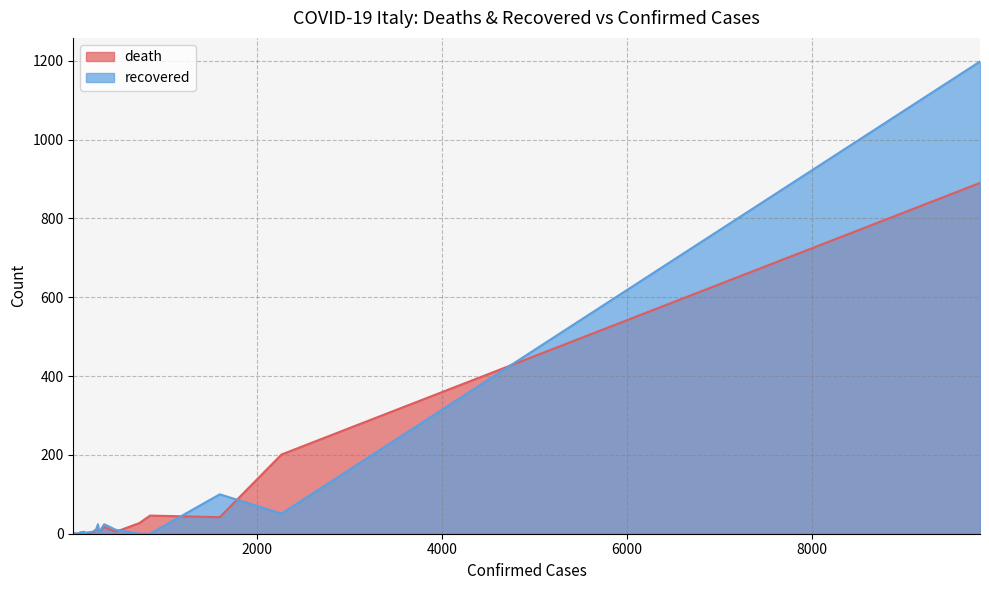

What is the greatest value displayed?

1198